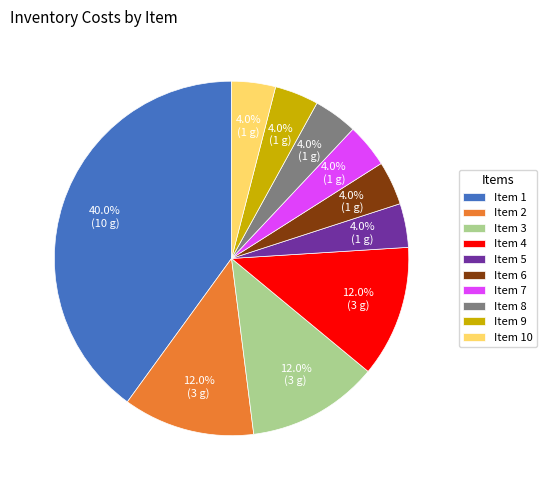

Which slice is the largest?

Item 1